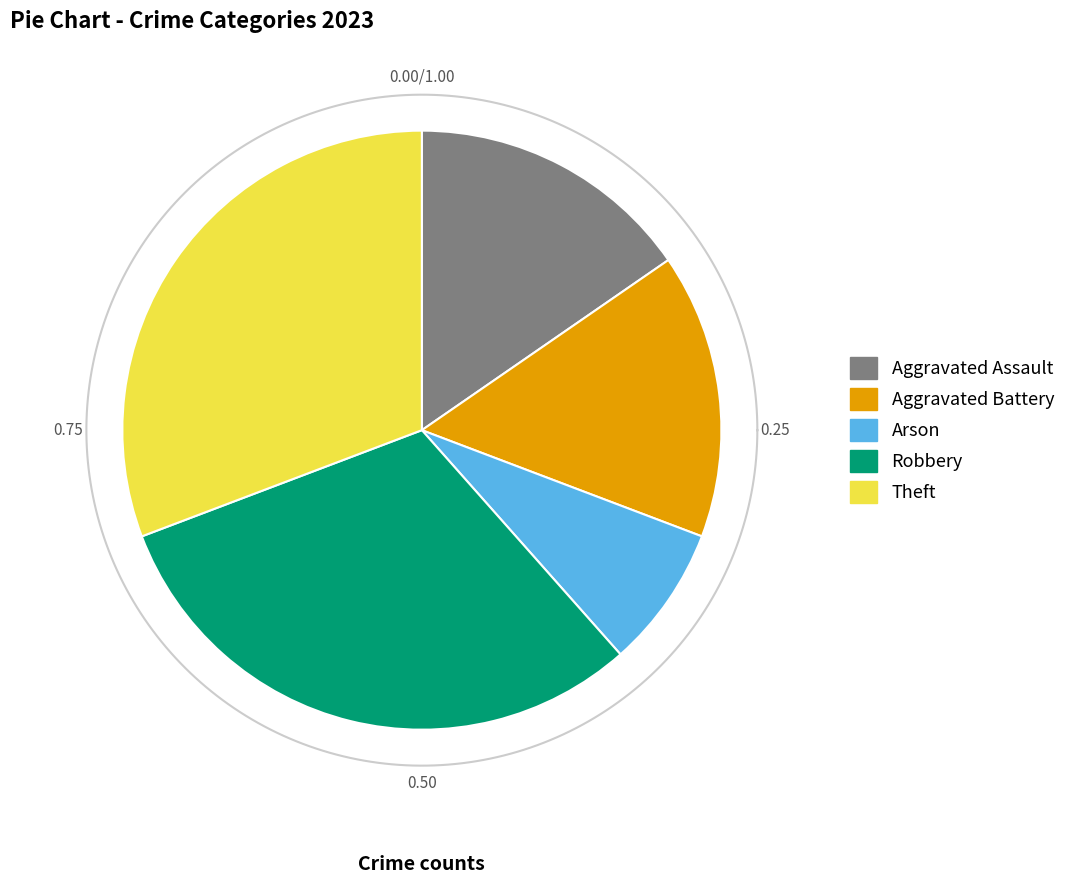

How many segments does this pie chart have?

5